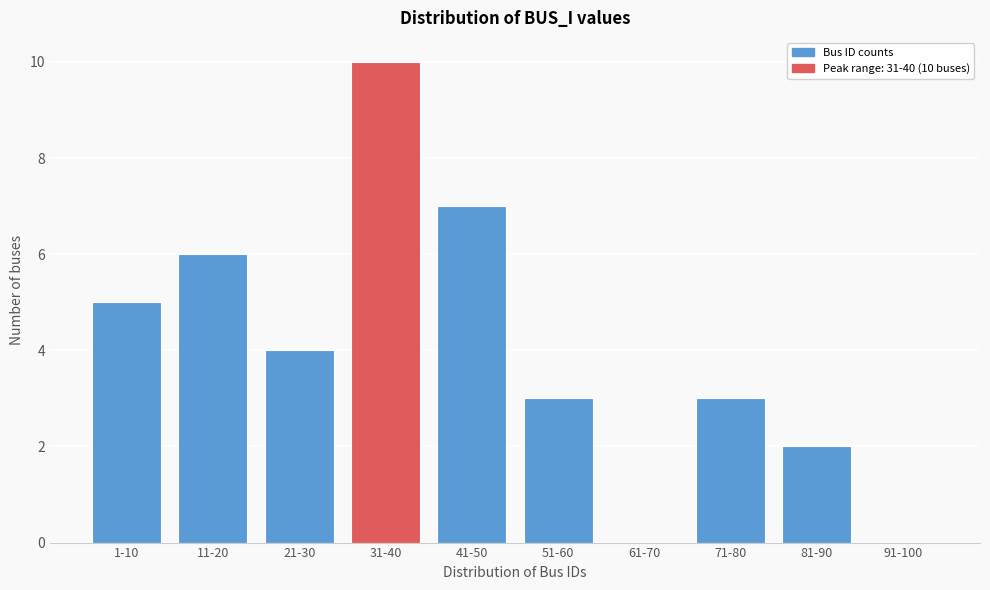

Reading right to left, extract all data points from this chart.

91-100=0	81-90=2	71-80=3	61-70=0	51-60=3	41-50=7	31-40=10	21-30=4	11-20=6	1-10=5